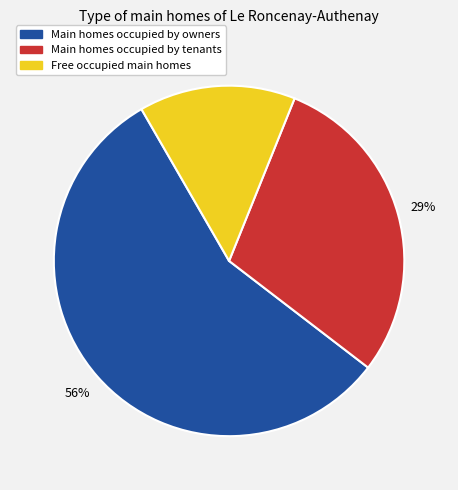

How many segments does this pie chart have?

3